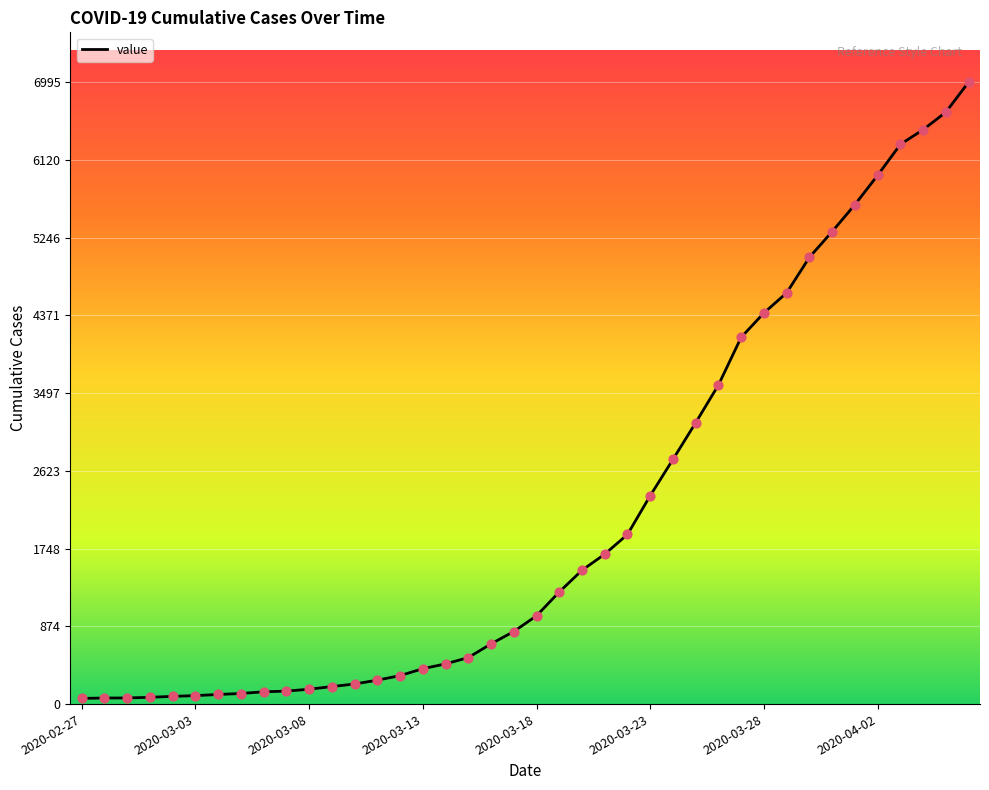

What is the greatest value displayed?

6995